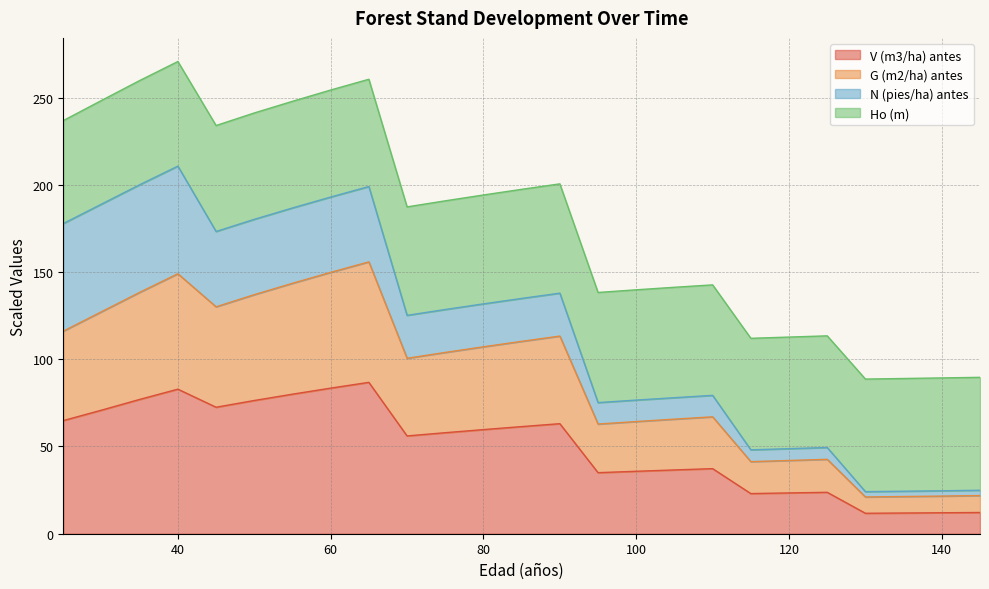

What is the minimum value for V (m3/ha) antes?

11.7